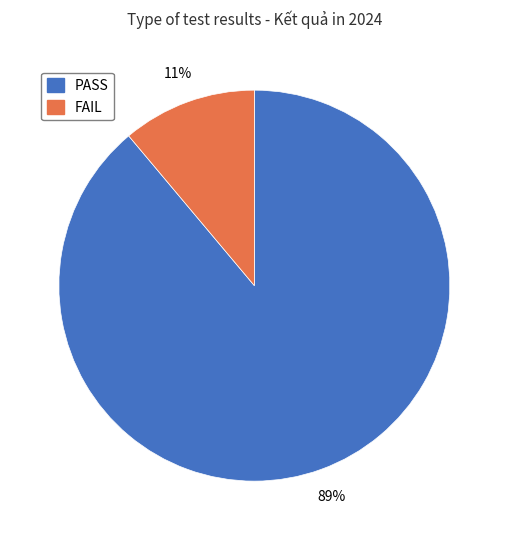

Which has a higher value, PASS or FAIL?

PASS